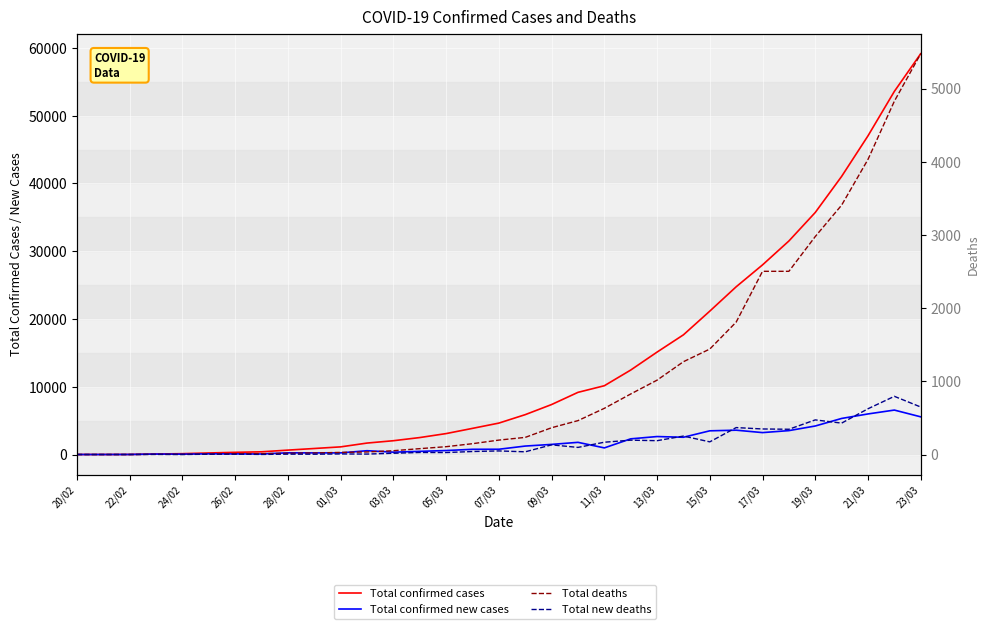

The value of Total new deaths at 29 is 580. True or false?

False